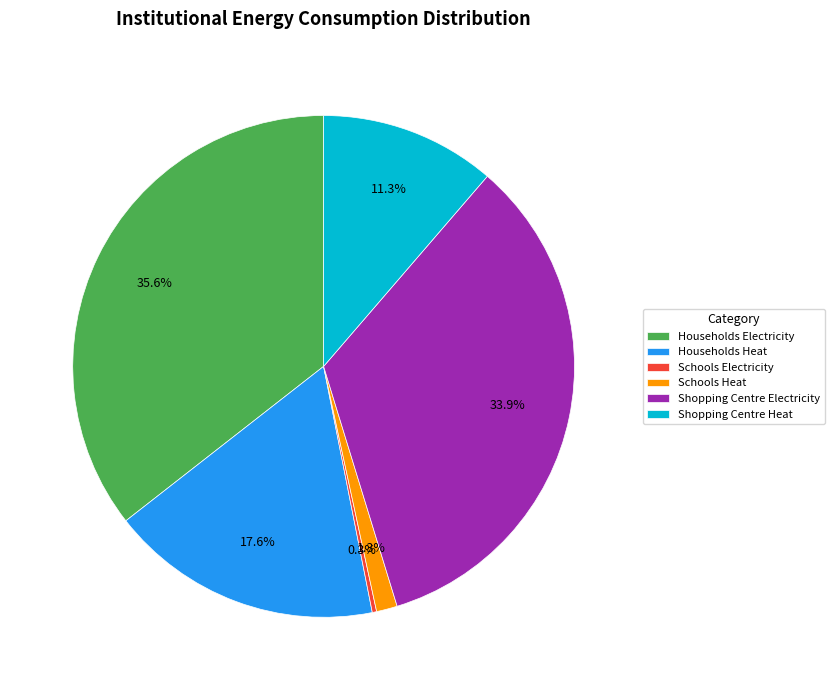

To the nearest percent, what percentage of the pie is Shopping Centre Heat?

11%